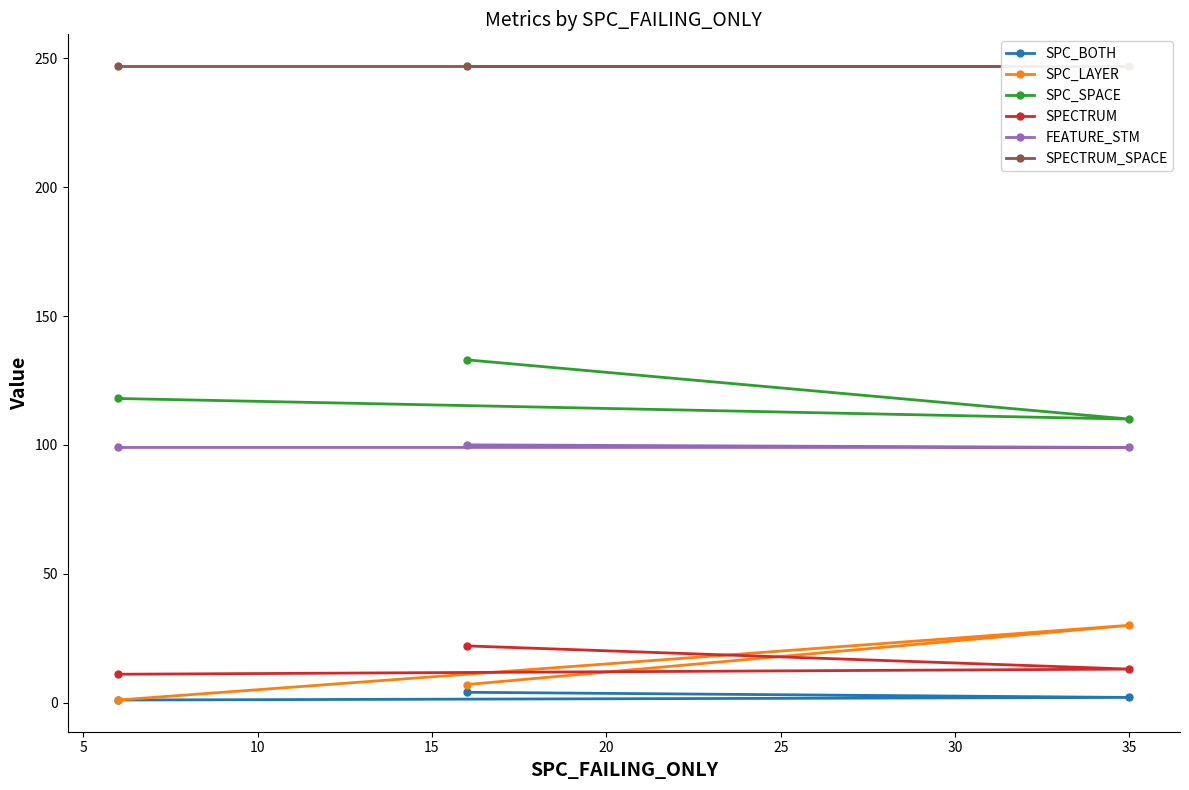

How many data points in SPC_LAYER are above 7?

1